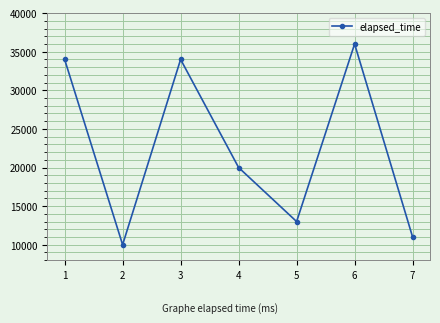

What is the value of the 5th point from the left?

13000